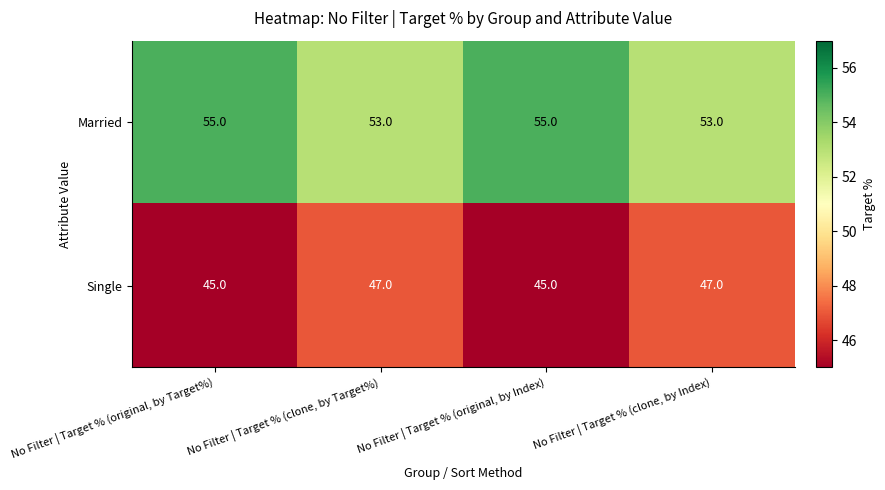

What is the average value of the Single series?

46